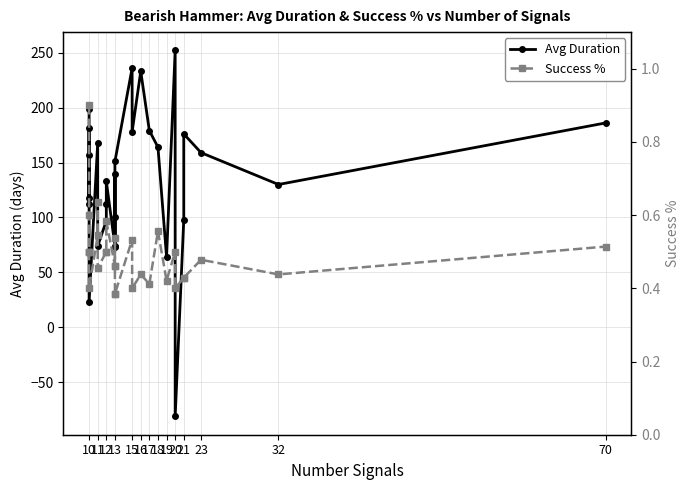

How many intersections are there between Avg Duration and Success %?

2